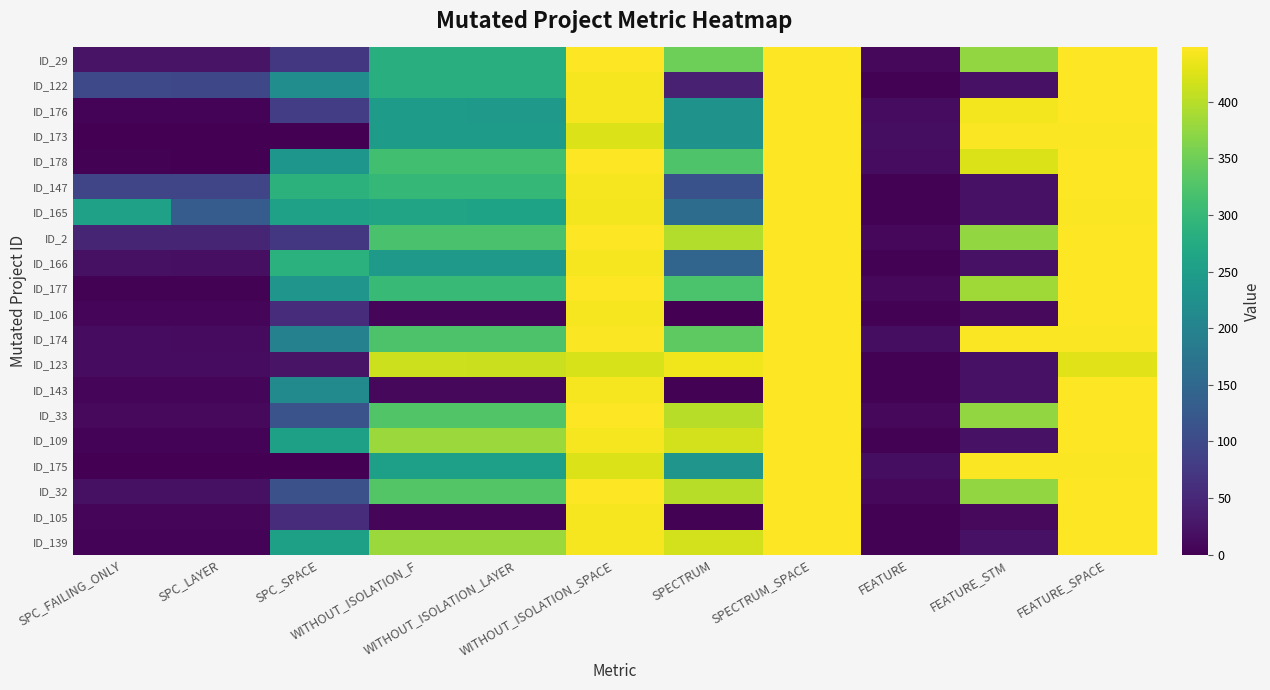

What is the difference between the highest and lowest values at WITHOUT_ISOLATION_LAYER?

406